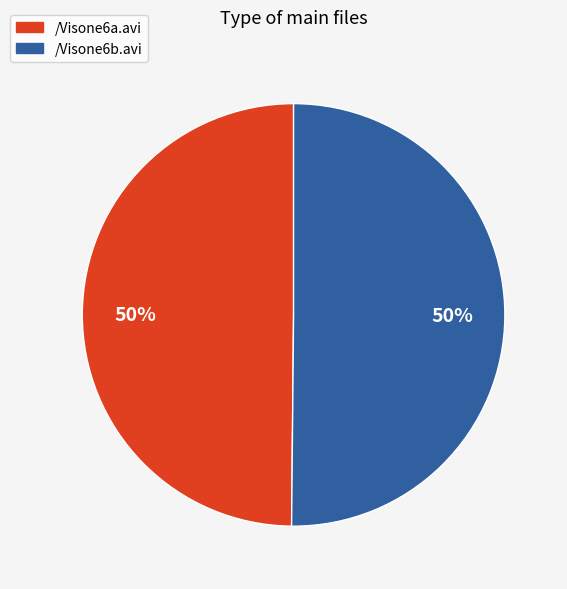

How many slices are in this pie chart?

2